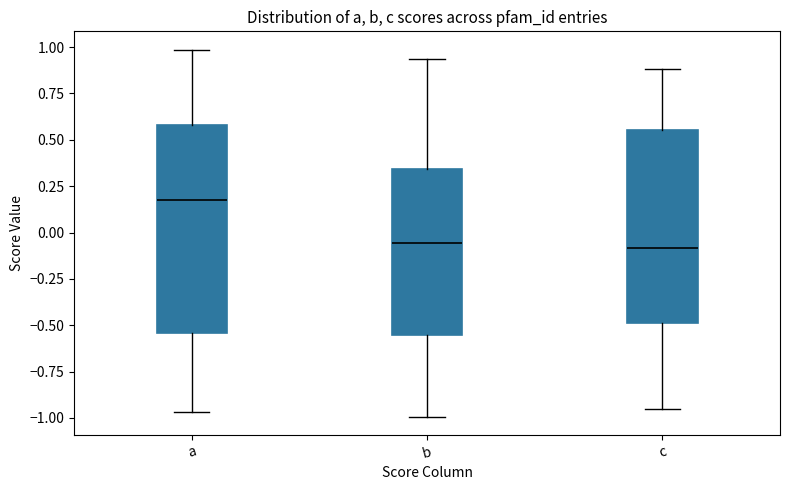

Reading left to right, read every box against the y-axis: the position of its median line, the range the box covers, and the ends of its whiskers. The values are not printed on the chart, so give them approximately, as read against the axis.

a: median 0.15, box -0.55 to 0.60, whiskers -0.95 to 1.00
b: median -0.05, box -0.55 to 0.35, whiskers -1.00 to 0.95
c: median -0.10, box -0.50 to 0.55, whiskers -0.95 to 0.90